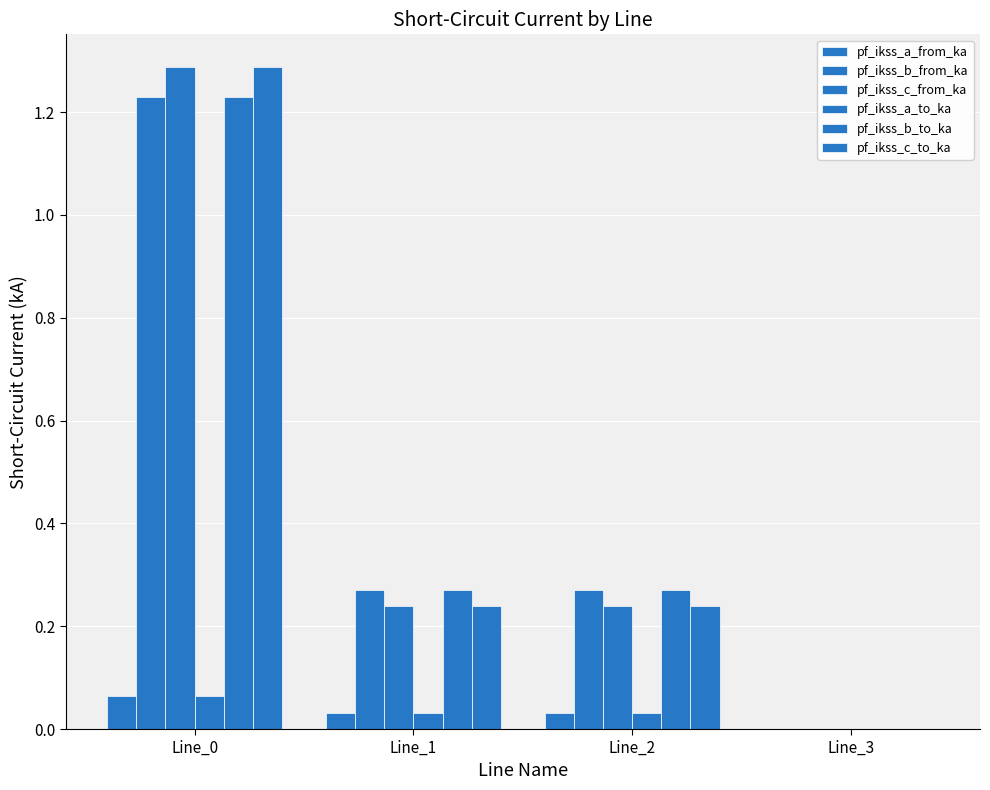

Which series has the widest spread of values?

pf_ikss_c_from_ka